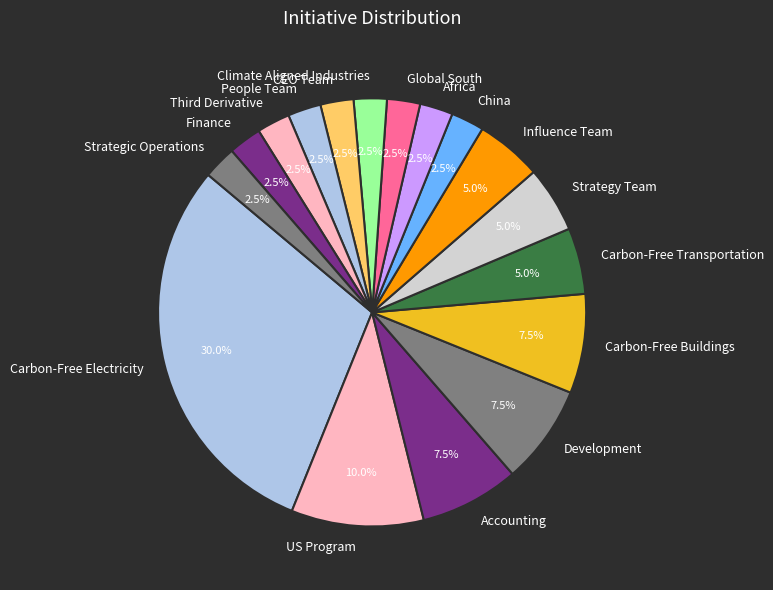

Does any single category account for the majority?

No